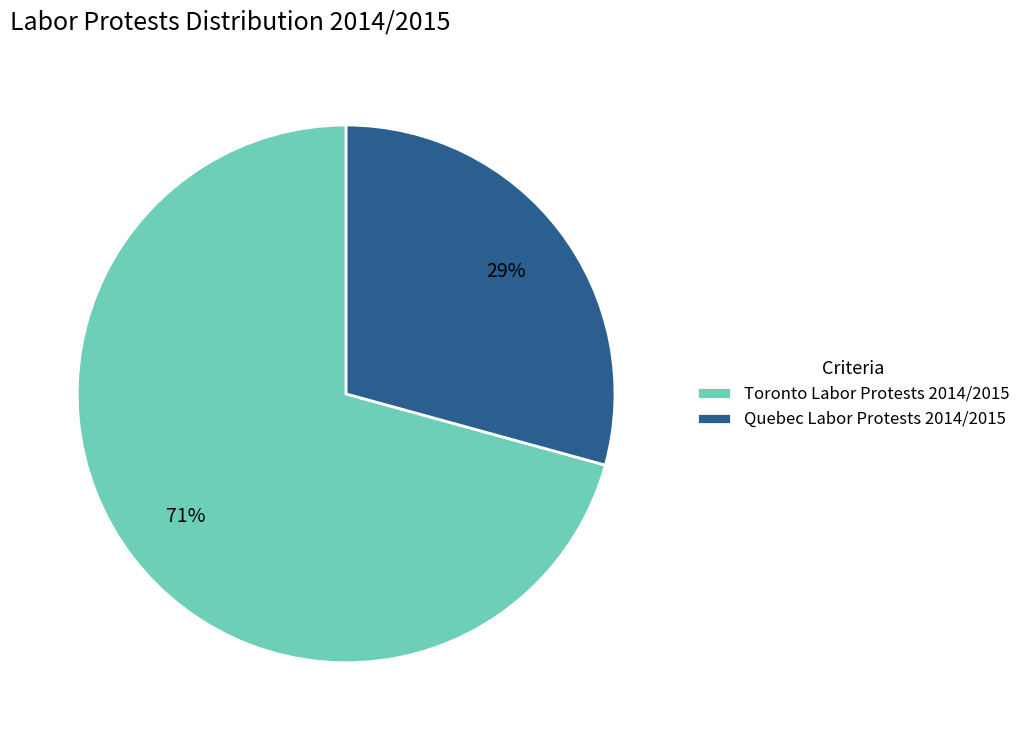

To the nearest percent, what is the average slice percentage?

50%